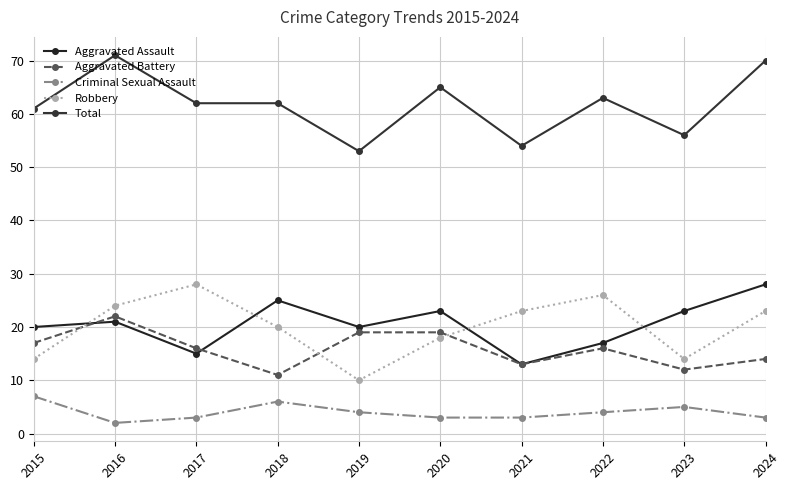

After their last crossing, which series has the higher values: Aggravated Battery or Aggravated Assault?

Aggravated Assault